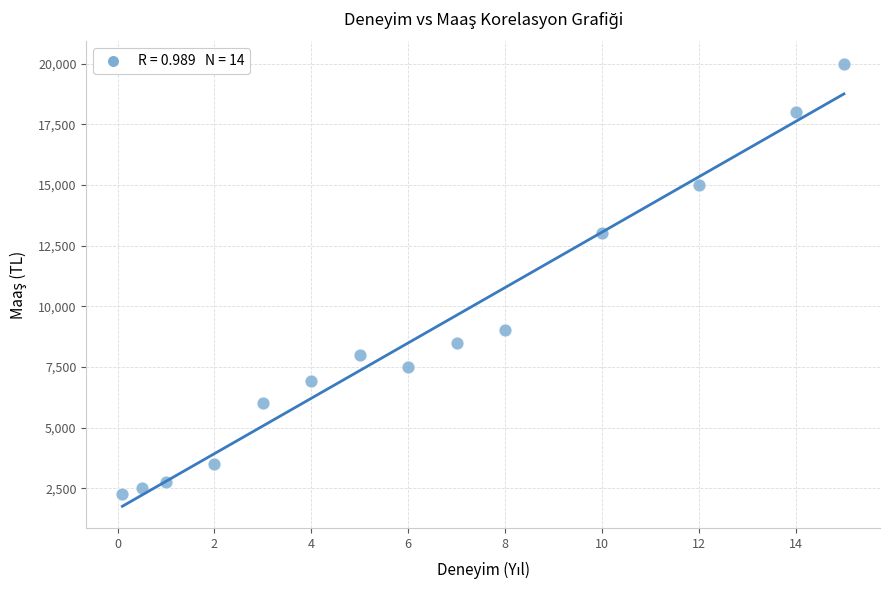

What is the range of Y values (max minus min)?

17750